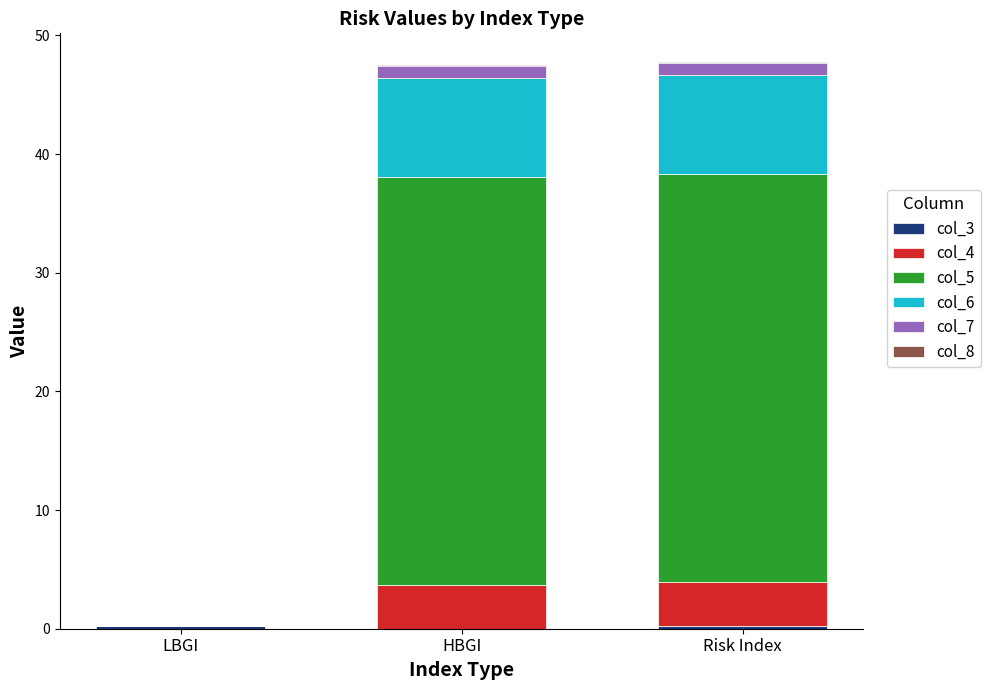

What is the approximate value of col_5 at HBGI?

34.4